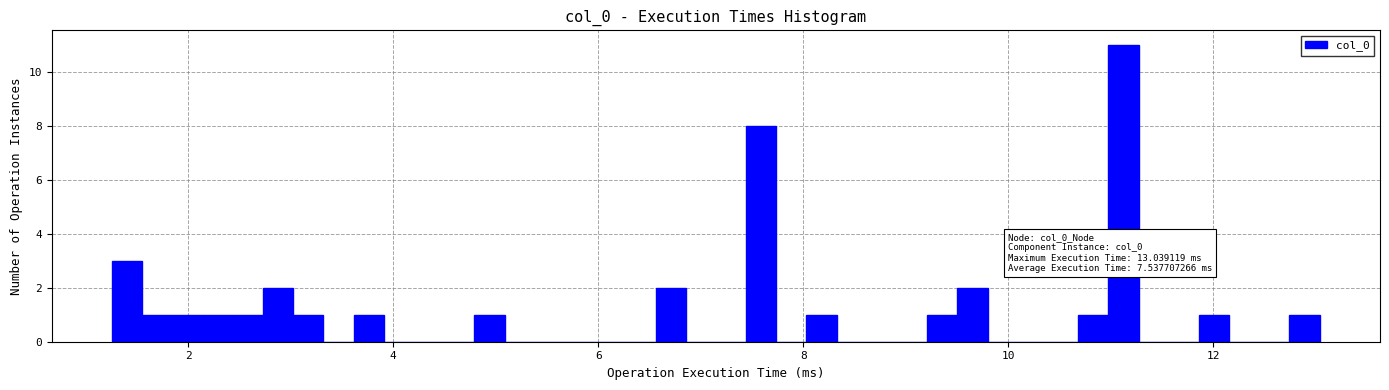

Around what value on the x-axis is the tallest bar? Give the approximate position of its centre, as read against the axis.

11.2